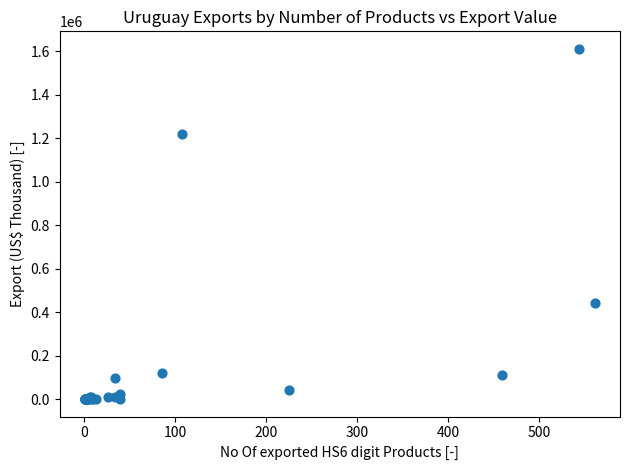

What Y value in the scatter plot is closest to 805980?

440270.1